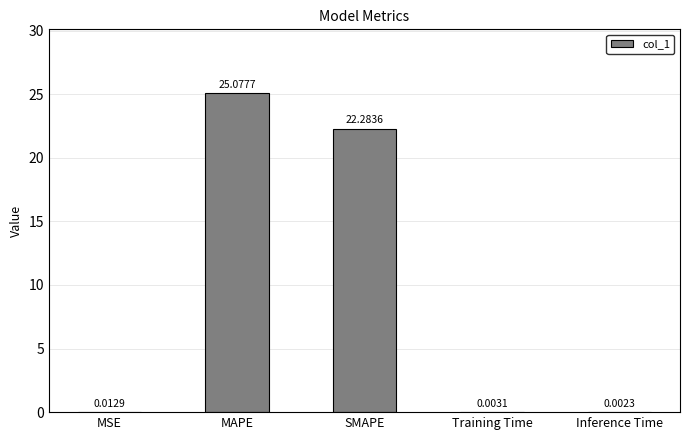

Which category has the highest value across all series?

MAPE